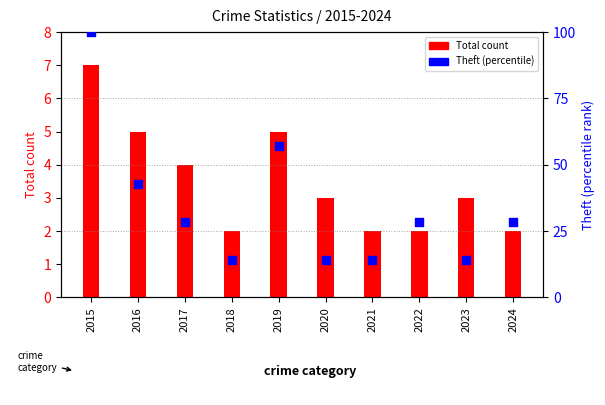

Which series has the largest Y range (max minus min)?

Theft (percentile)